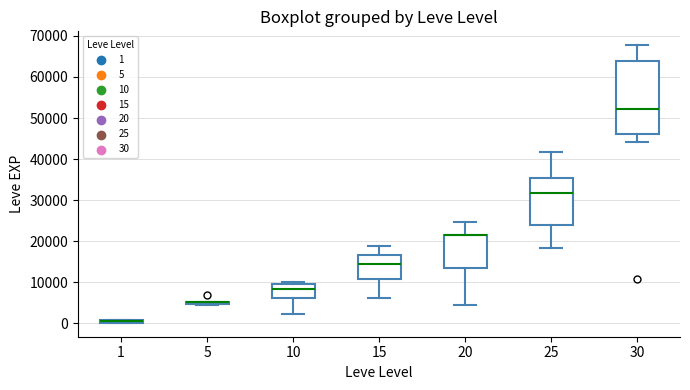

Where does the median line of the box at x = 10 sit on the y-axis? The values are not printed on the chart, so give them approximately, as read against the axis.

8000